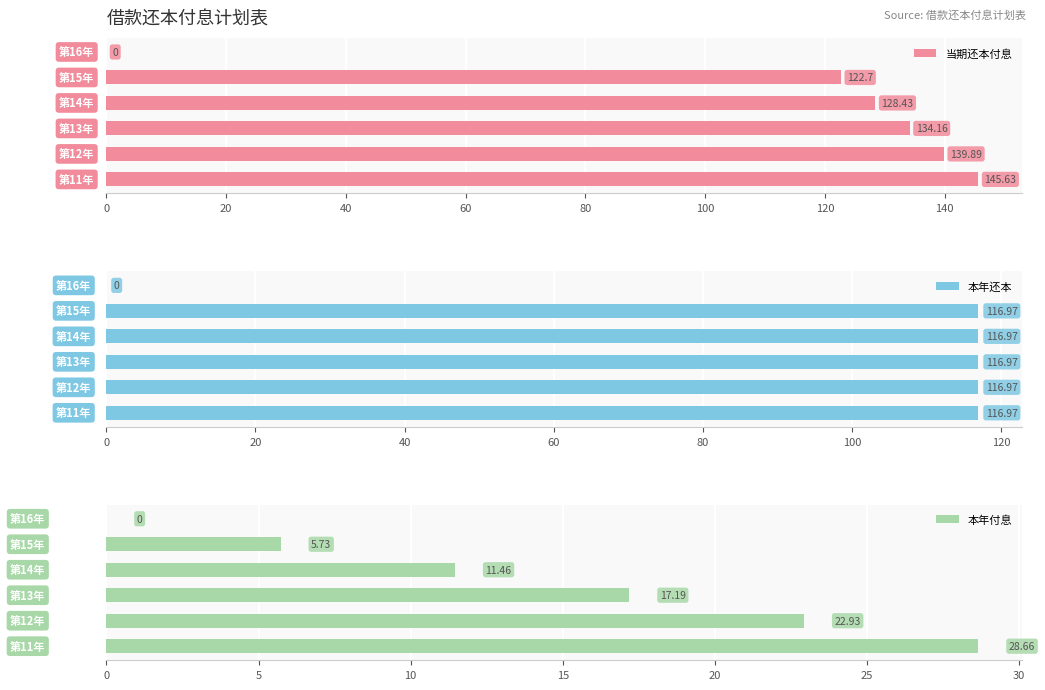

What is the sum of all 本年还本 values?

584.9